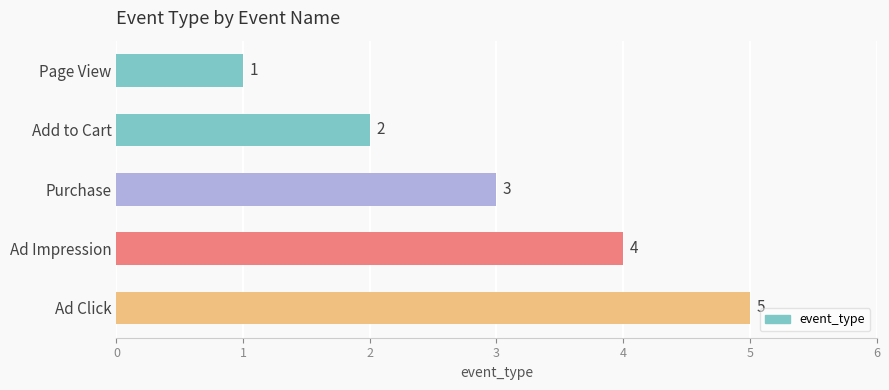

How many bars are there in total?

5